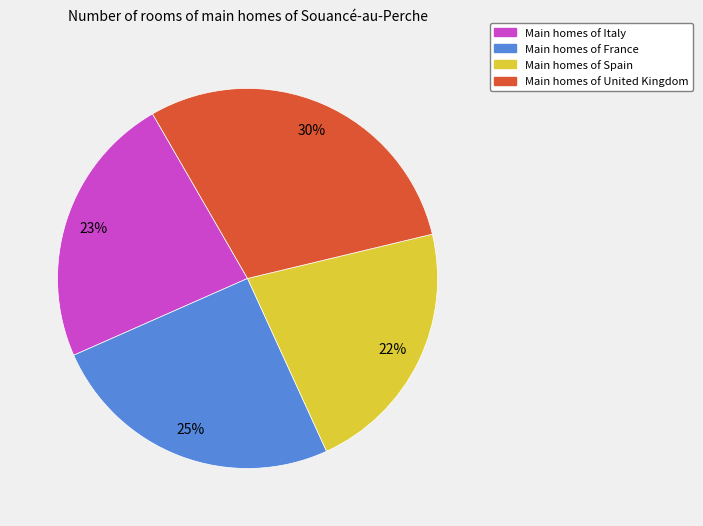

Does any single category account for the majority?

No